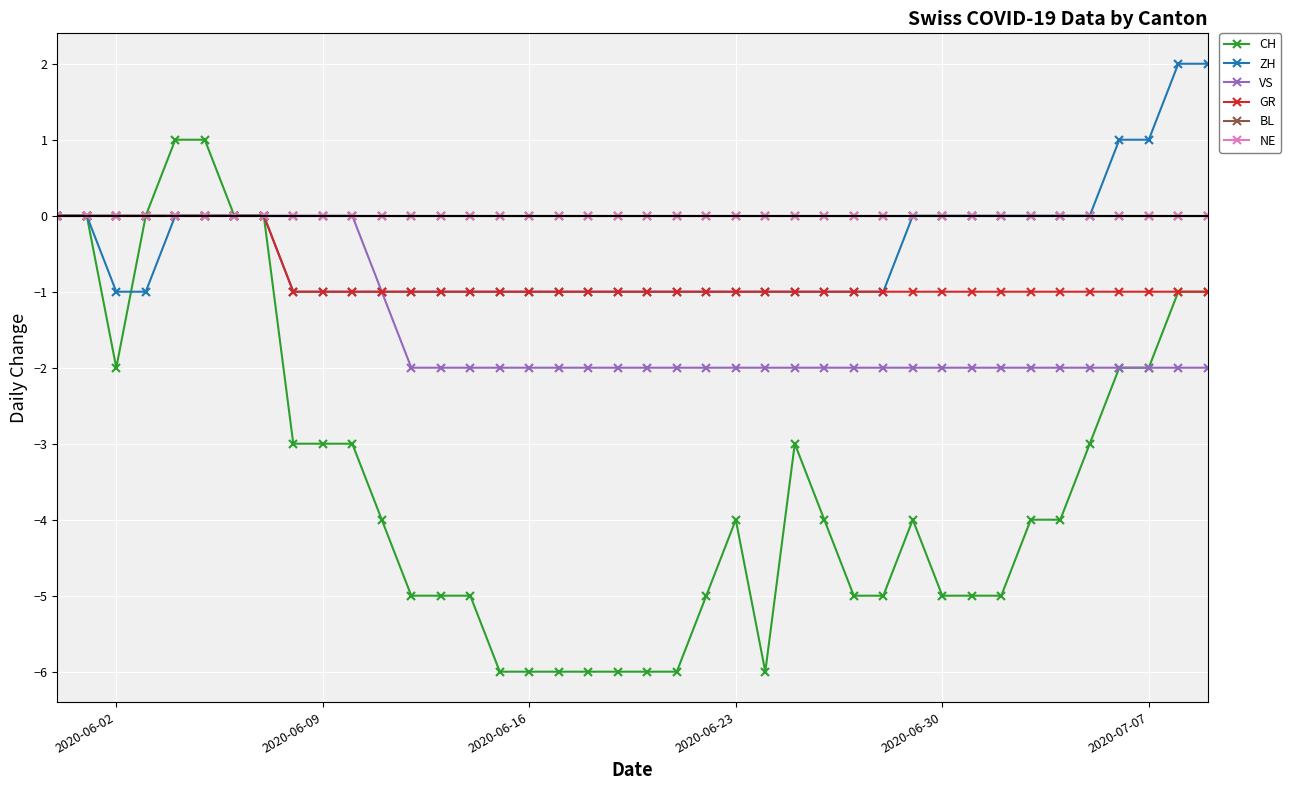

Does the chart have visible grid lines?

Yes